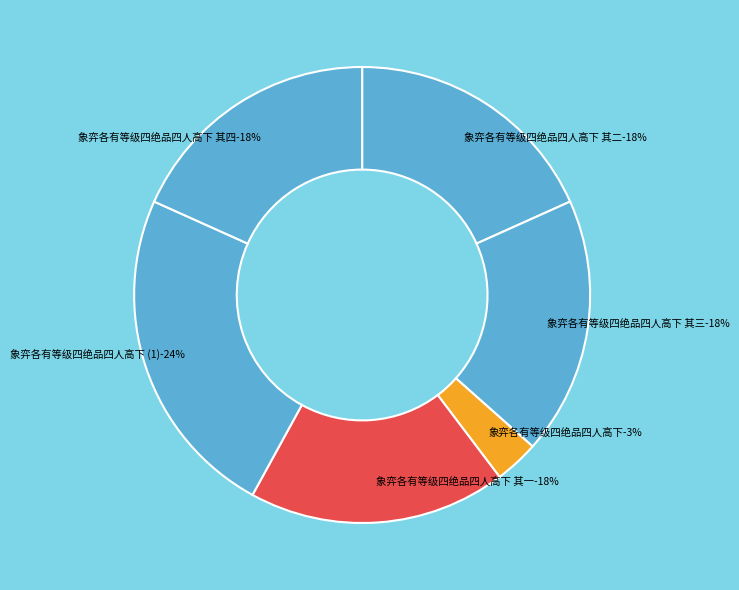

Does 象弈各有等级四绝品四人高下 其二 account for over 50% of the chart?

No